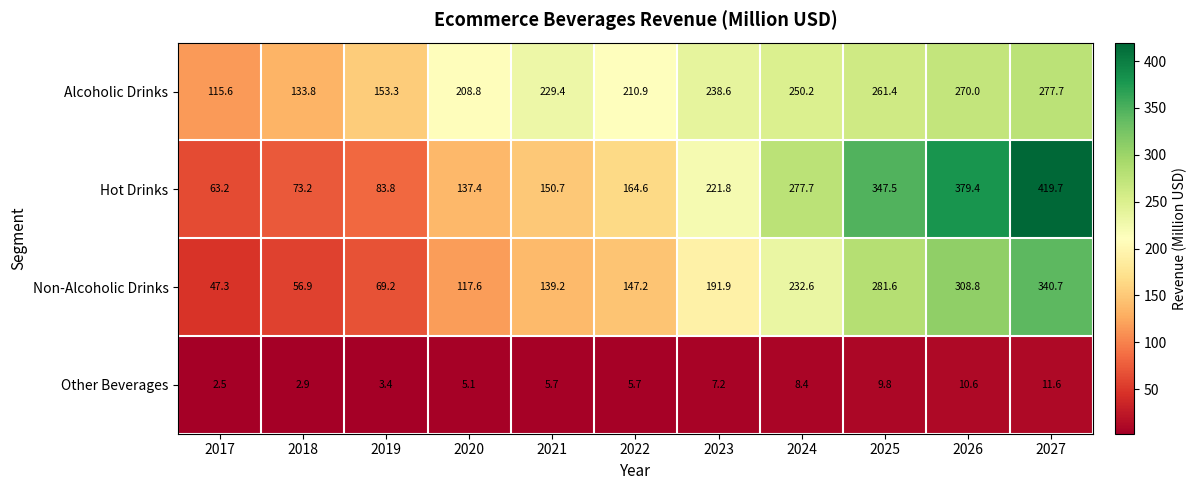

At which label does Other Beverages first exceed 5?

2020